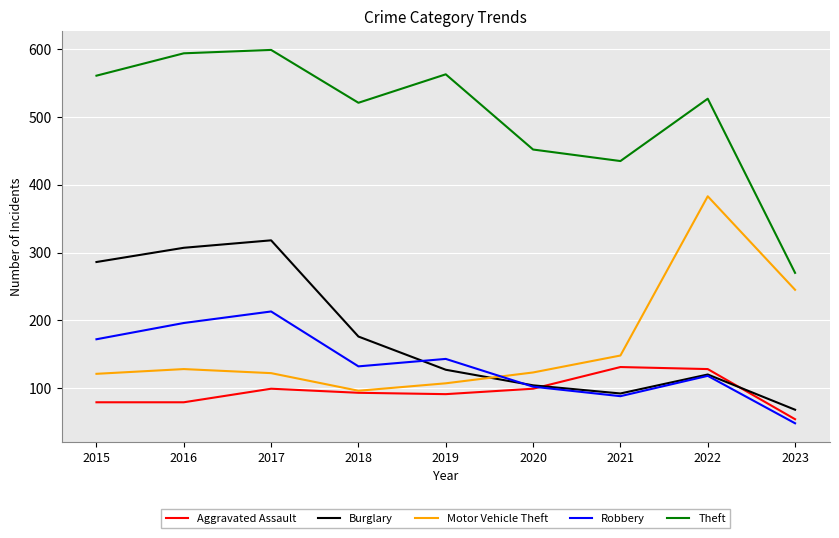

Which series changed the most between 2019 and 2020?

Theft